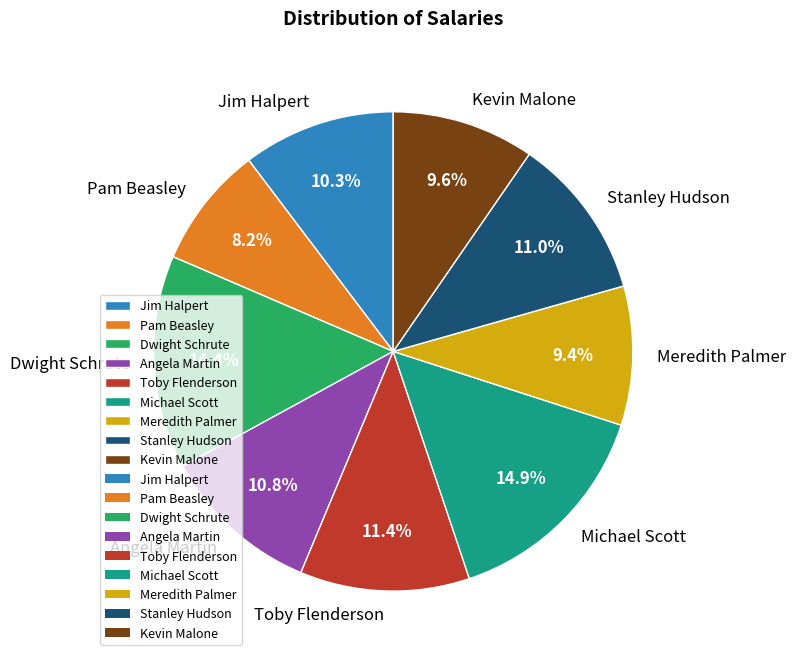

Does Meredith Palmer account for over 50% of the chart?

No